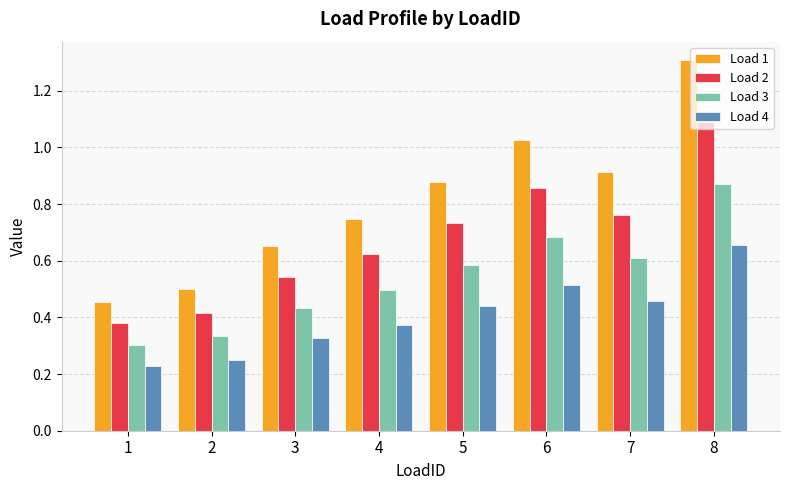

How many bars are there in each group?

4